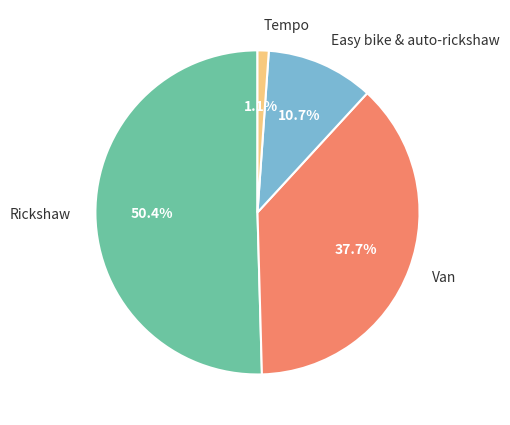

Which category has the biggest portion of the pie?

Rickshaw